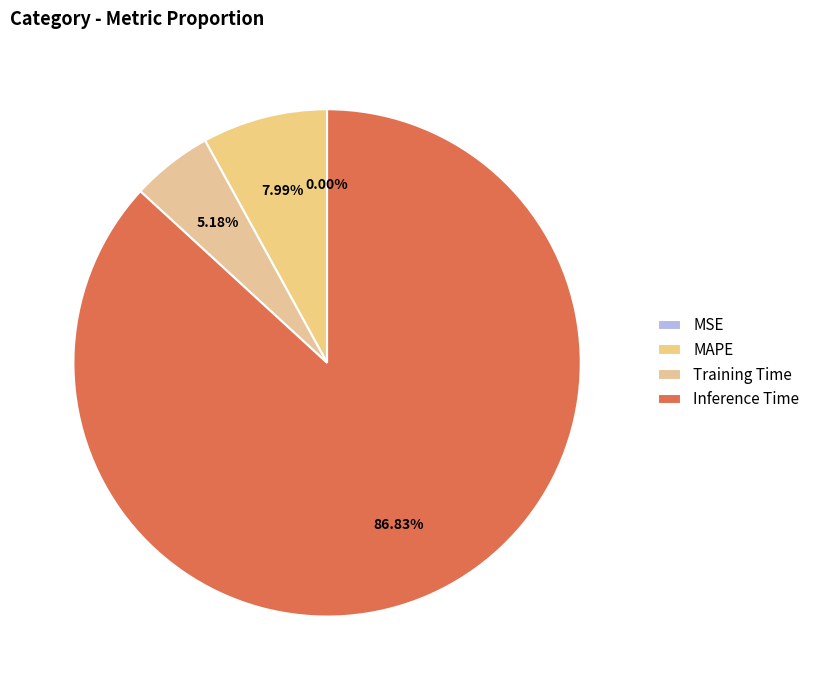

Does MAPE represent more than half of the total?

No